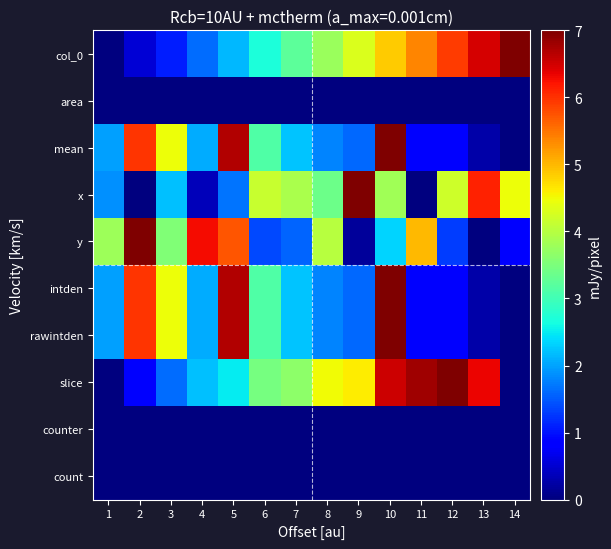

List the series in order of their peak value, highest first.

col_0, mean, x, y, intden, rawintden, slice, area, counter, count